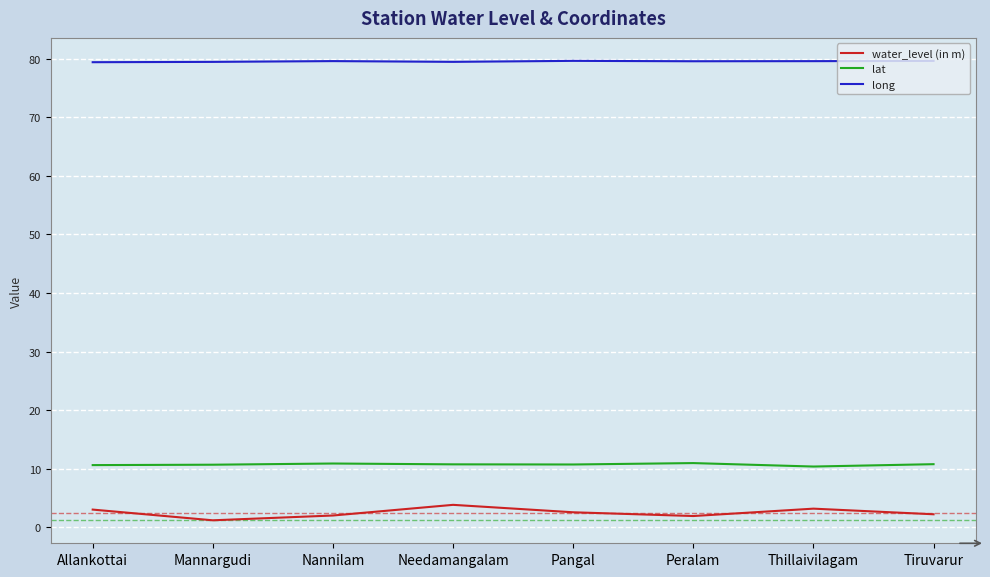

What is the difference between the maximum and minimum values in the water_level (in m) series?

2.6